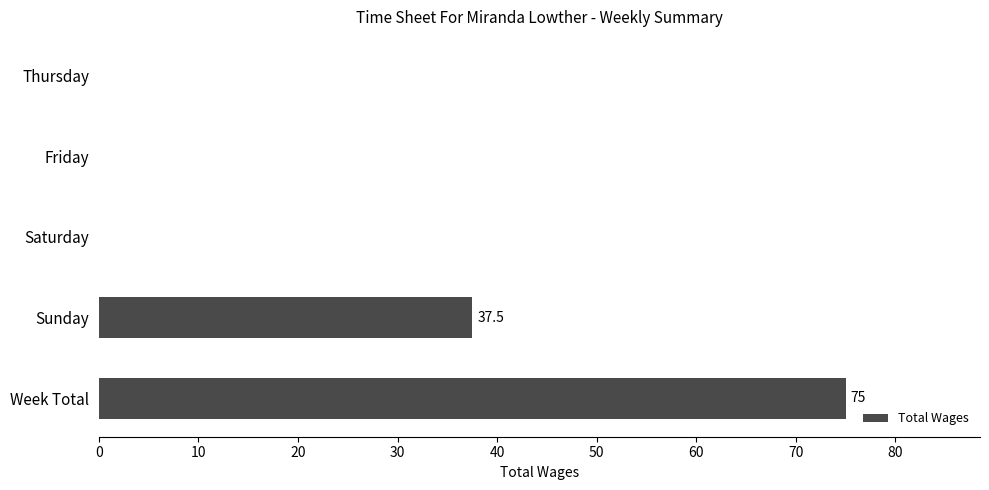

Which has a higher value, Saturday or Week Total?

Week Total